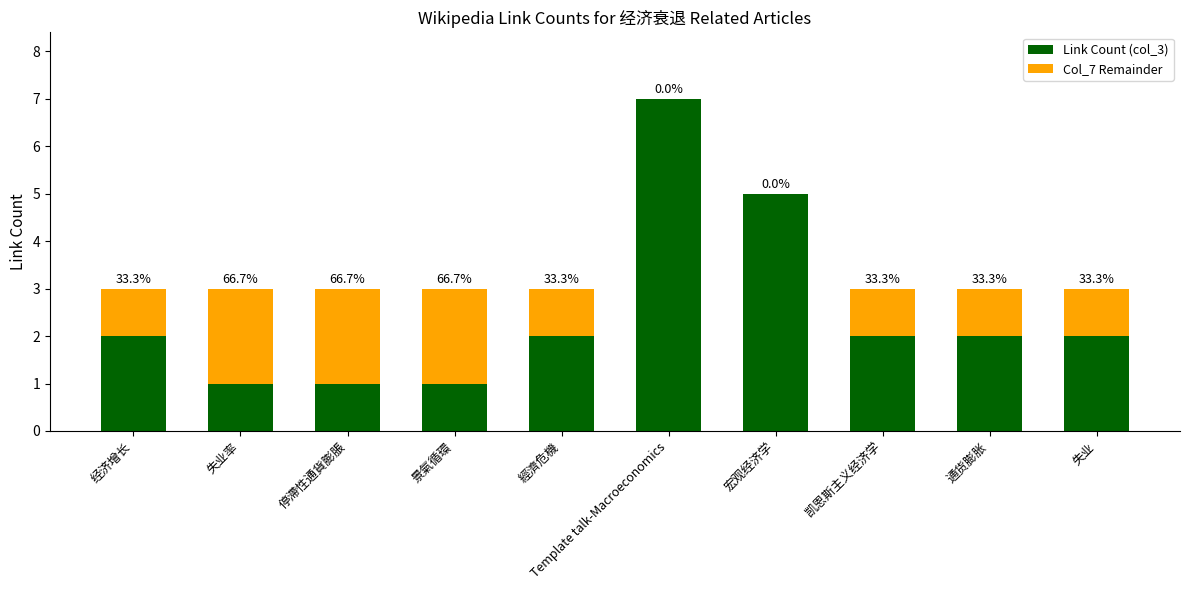

What is the difference between the maximum and minimum values in the Col_7 Remainder series?

2